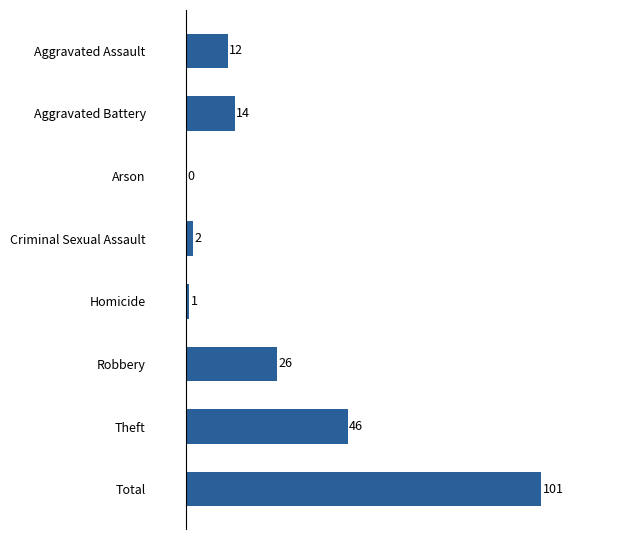

Is it true that the value at Aggravated Battery is 14?

True